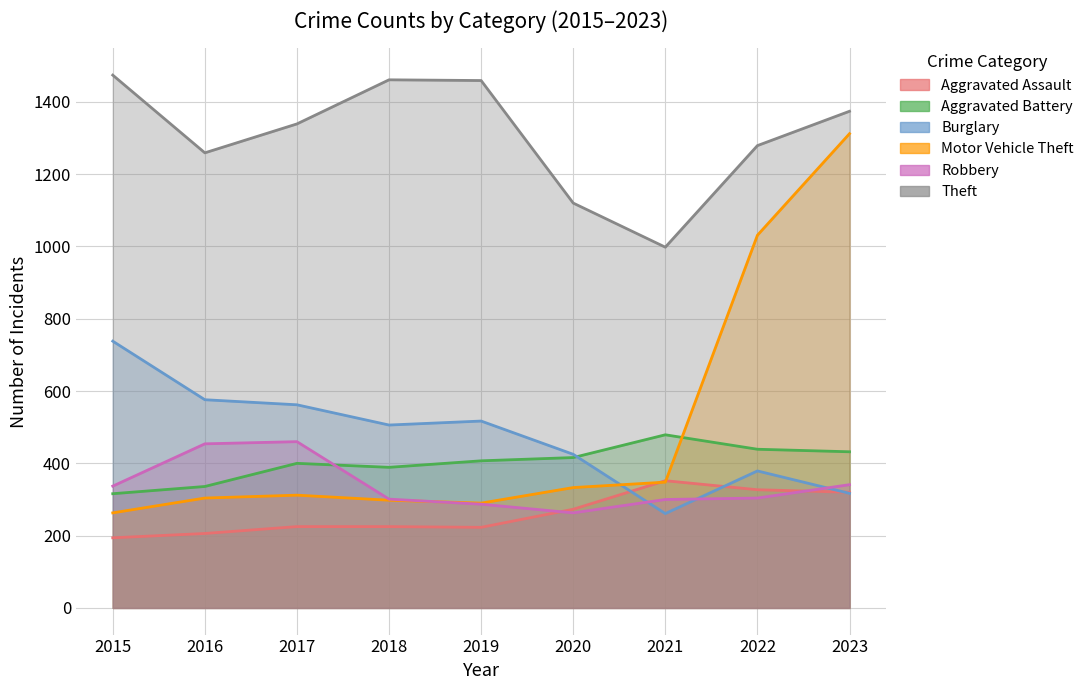

In Robbery, how many points are lower than both neighbors (excluding endpoints)?

1